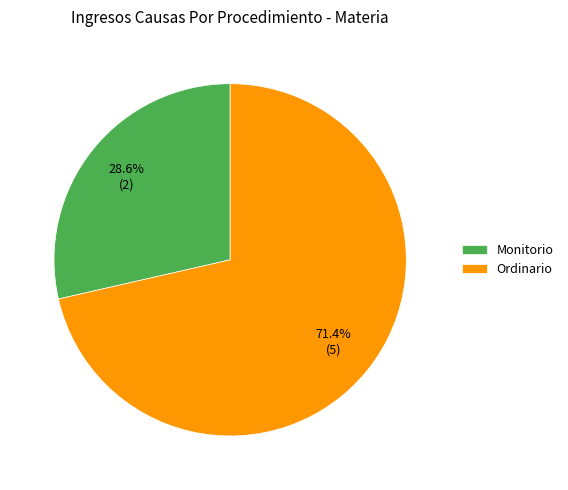

Is it true that Ordinario is 85% of the pie?

False